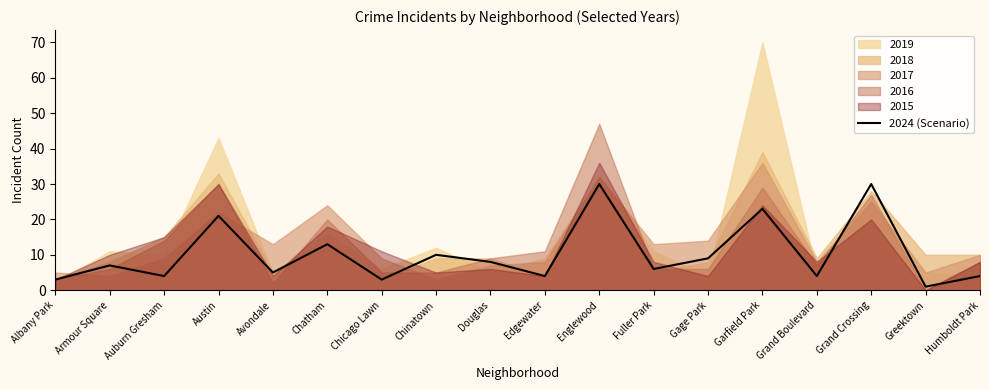

Reading left to right, list all the values displayed in this chart.

3	7	4	21	5	13	3	10	8	4	30	6	9	23	4	30	1	4